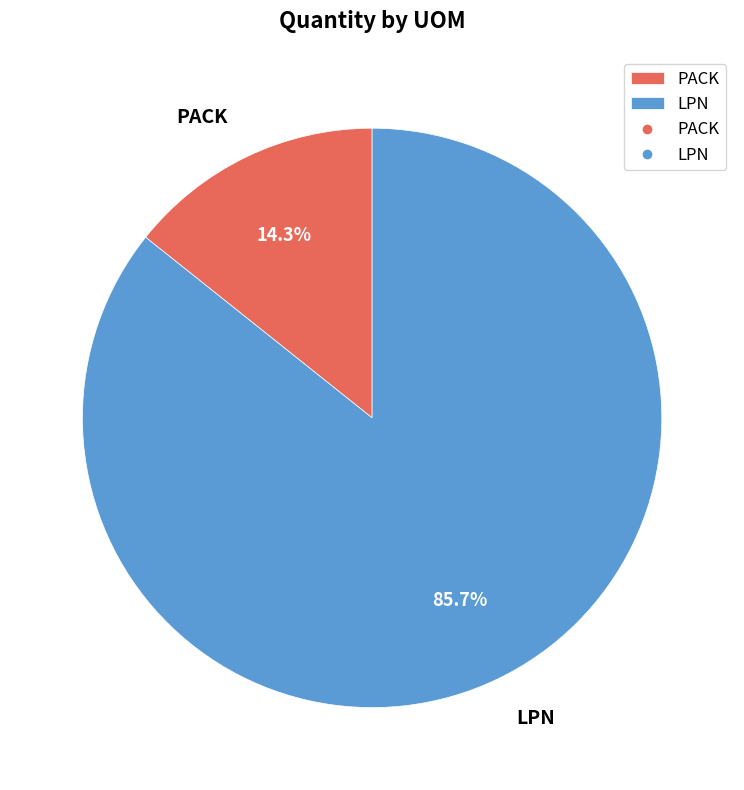

To the nearest percent, what portion does LPN represent?

86%